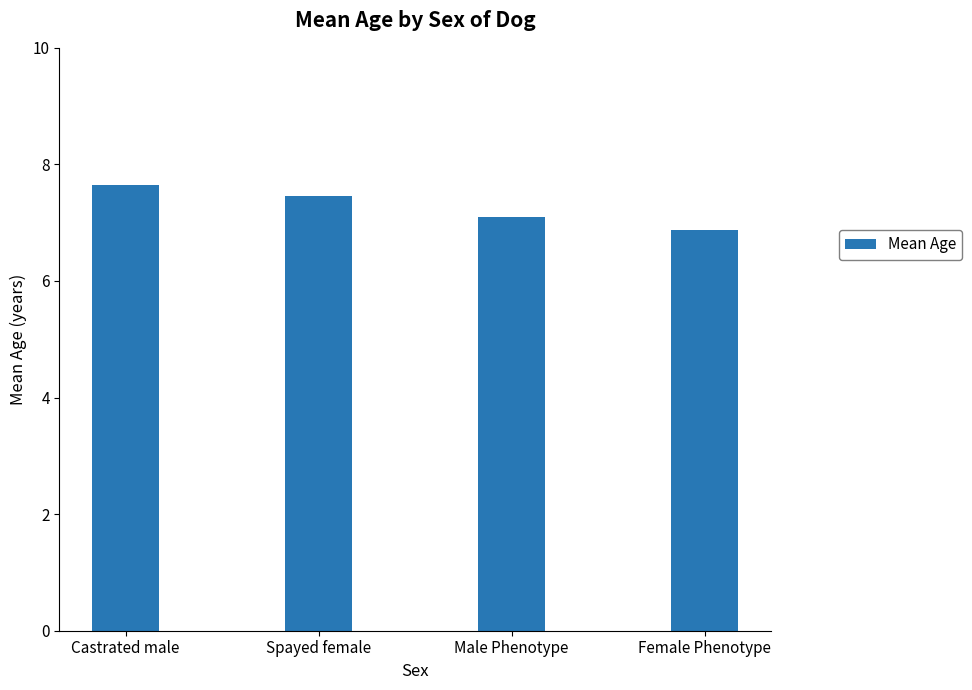

Reading right to left, transcribe all the data shown in this chart.

Female Phenotype=6.9	Male Phenotype=7.1	Spayed female=7.5	Castrated male=7.6